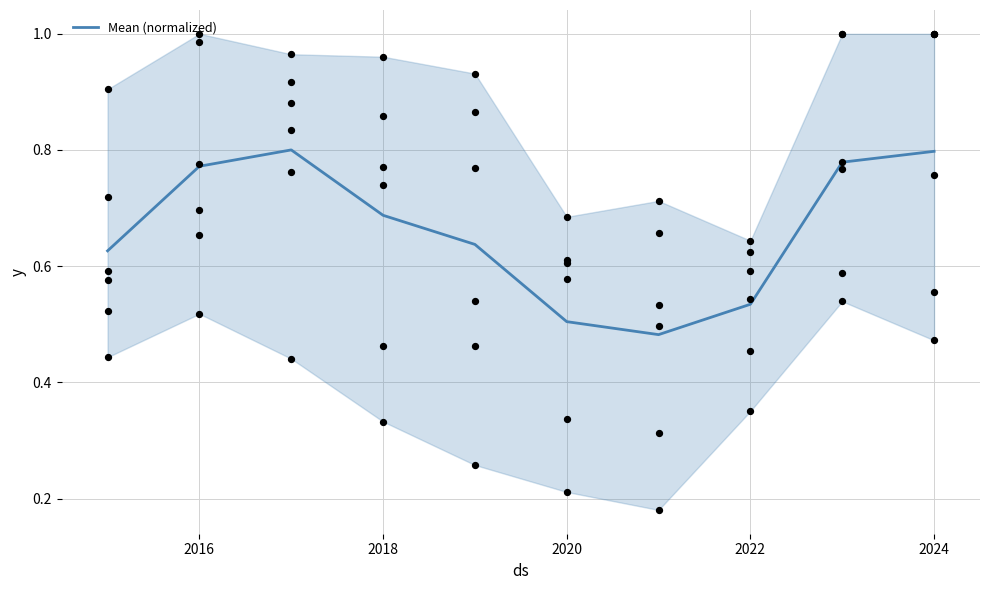

The value of Mean (normalized) at 2018 is 0.3. True or false?

False